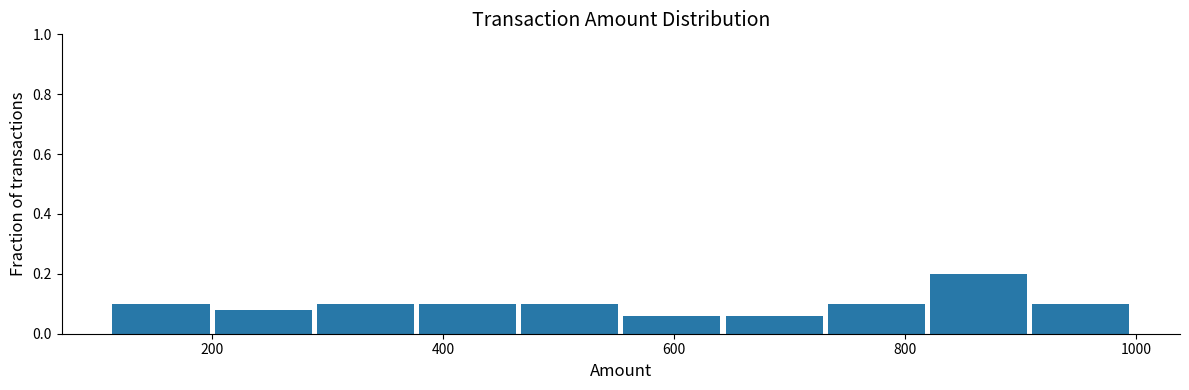

Reading left to right, transcribe this chart: for each bar, give the range it covers on the x-axis and its height. Neither the bar edges nor the heights are printed on the chart, so give them approximately, as read against the axes.

120 to 200: 0.10
200 to 300: 0.08
300 to 380: 0.10
380 to 460: 0.10
460 to 560: 0.10
560 to 640: 0.06
640 to 740: 0.06
740 to 820: 0.10
820 to 900: 0.20
900 to 1000: 0.10